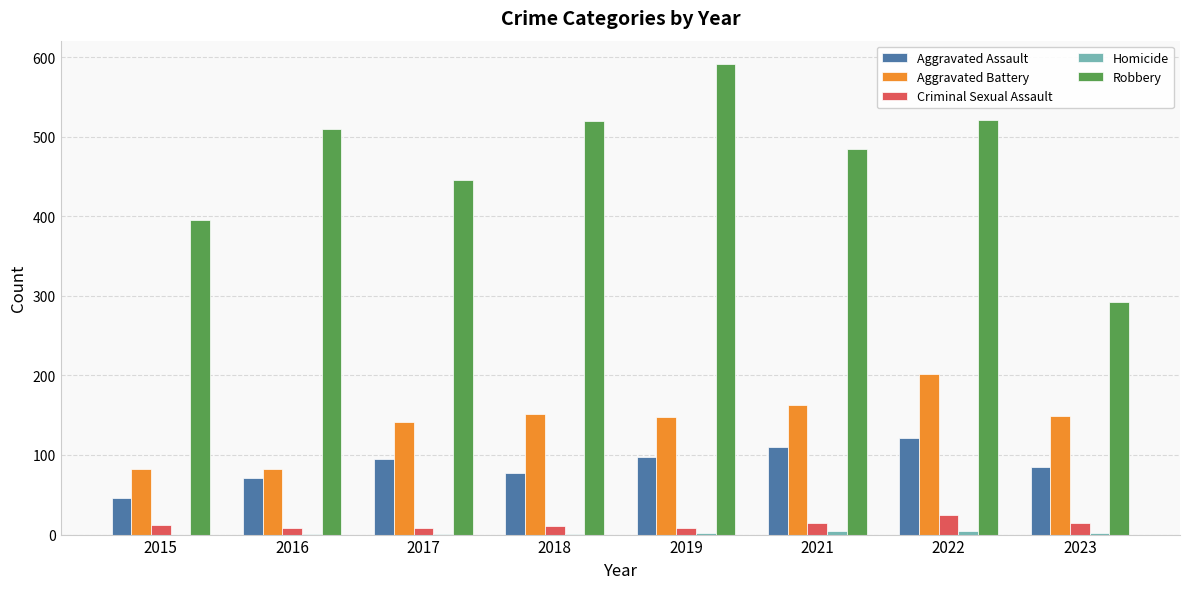

Which category has the highest value across all series?

2019